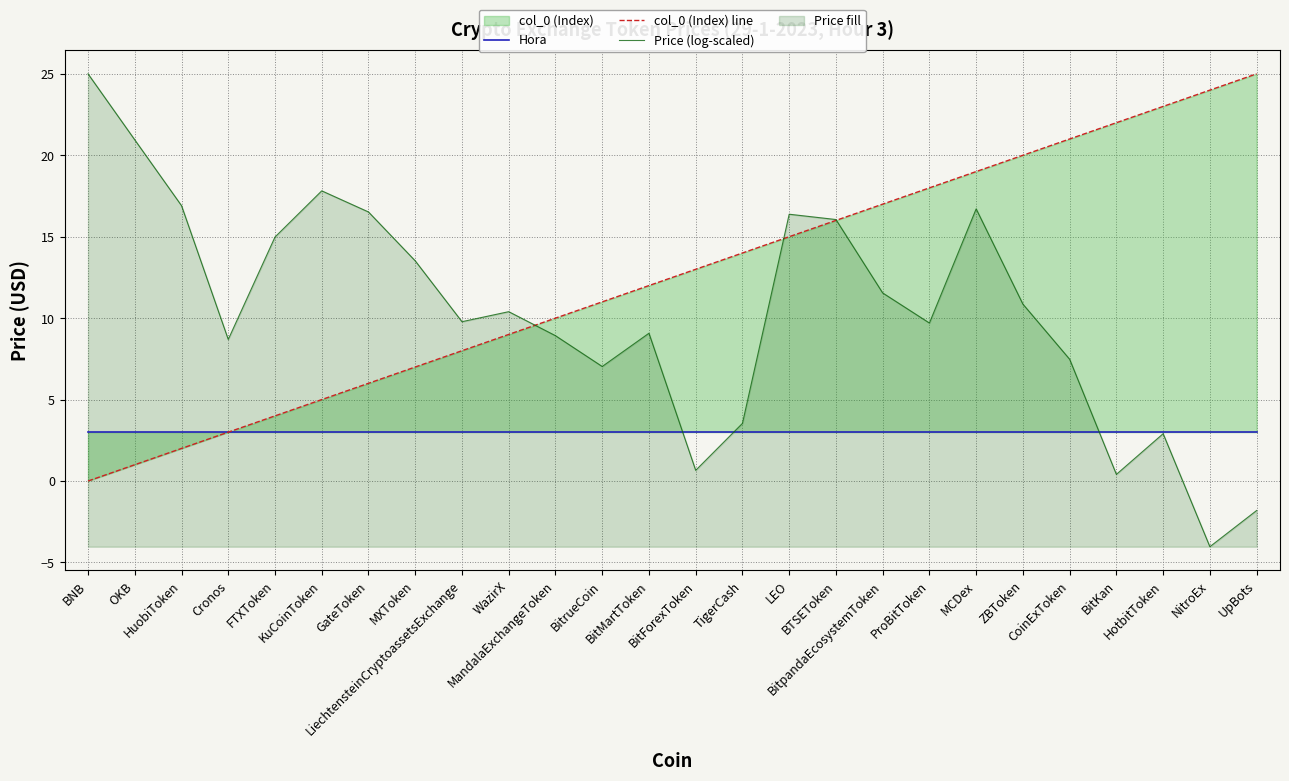

Between which two adjacent categories do Price (log-scaled) and Hora first intersect?

BitMartToken and BitForexToken